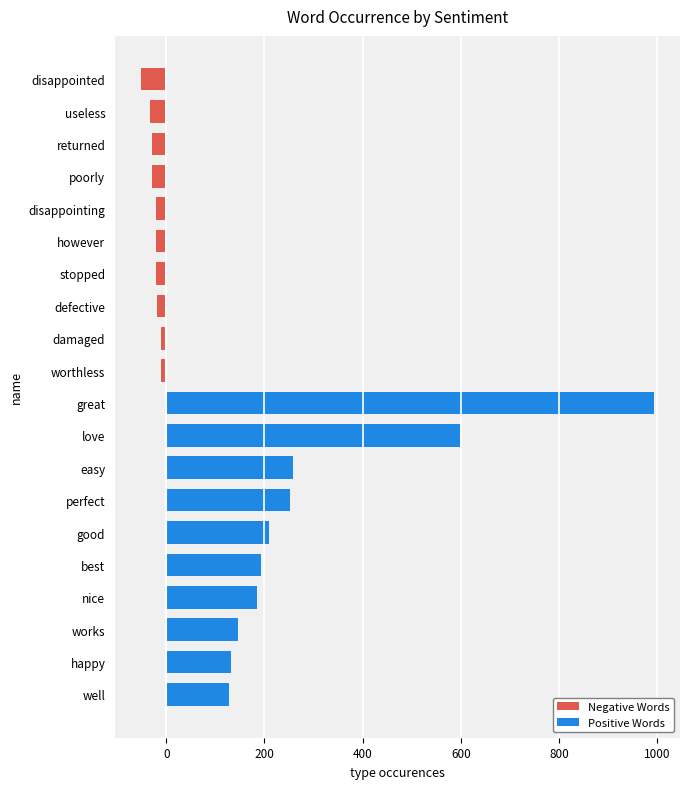

Reading right to left, what are all the values shown in this chart?

Negative Words: -10	-11	-19	-20	-21	-21	-28	-29	-33	-52
Positive Words: 127	132	147	185	193	209	252	258	599	994